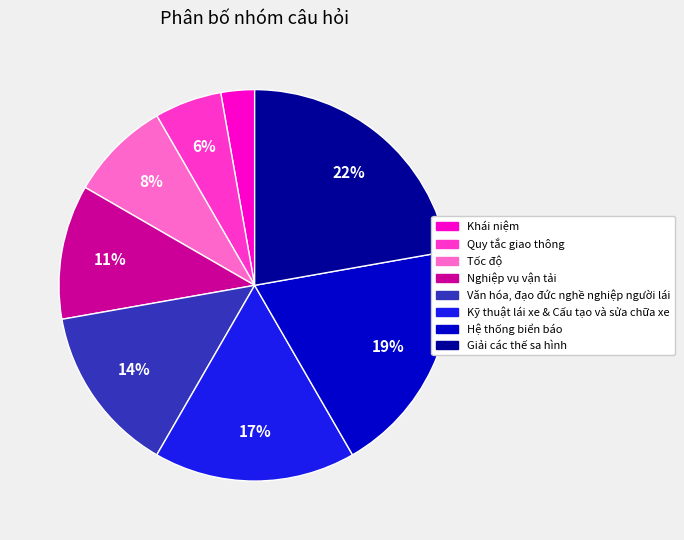

To the nearest percent, what is the average slice percentage?

12%